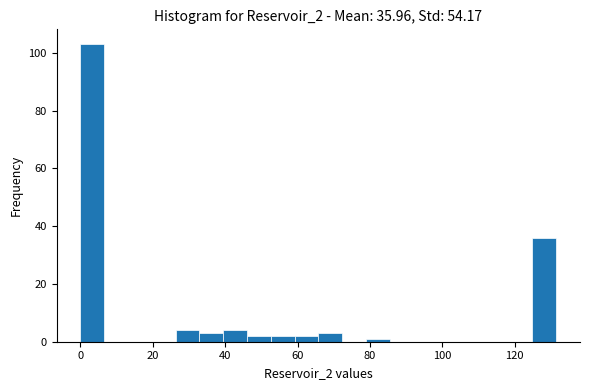

Read against the x-axis, roughly where is the centre of the tallest bar?

4